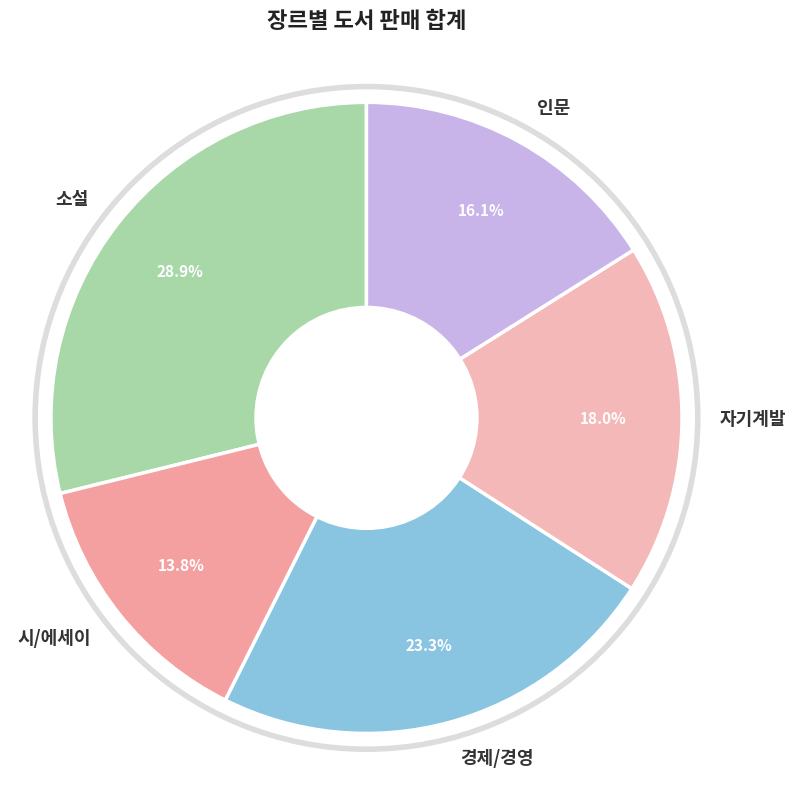

Rank the categories by value from highest to lowest.

소설, 경제/경영, 자기계발, 인문, 시/에세이